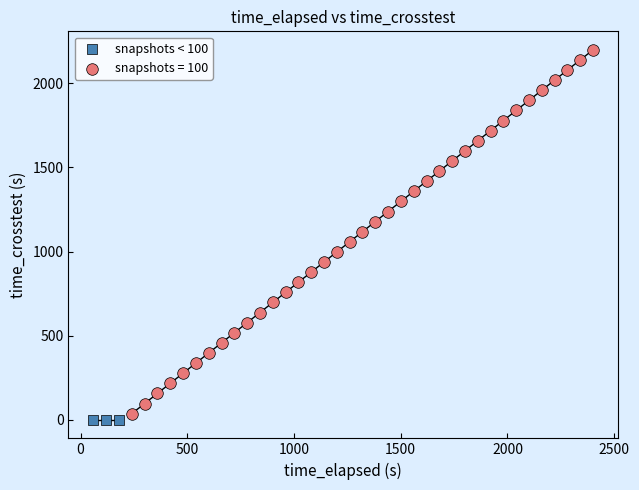

Which series reaches the minimum Y coordinate?

snapshots < 100